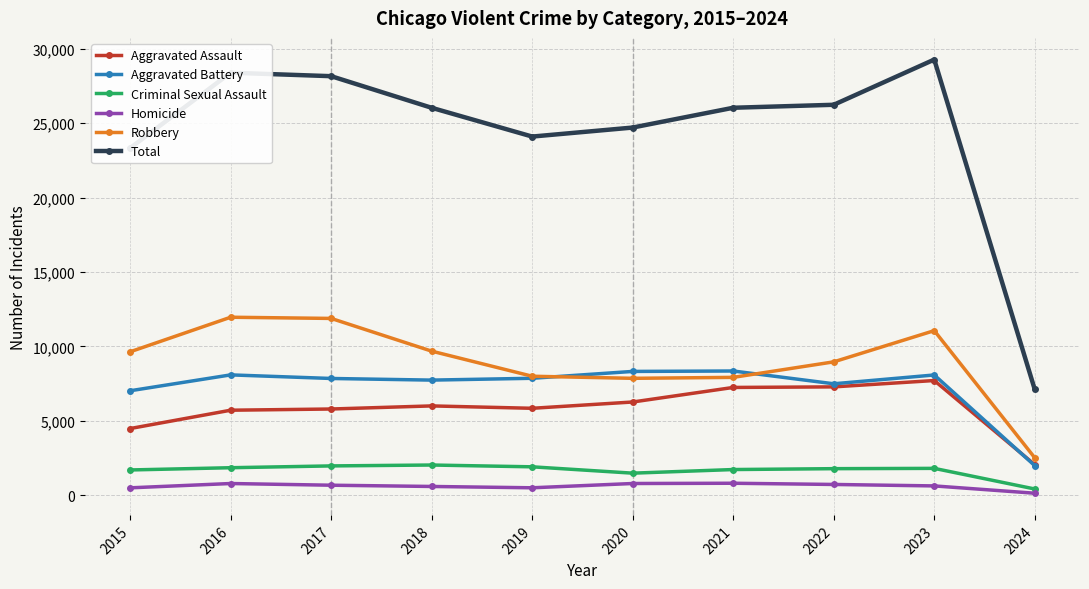

The value of Aggravated Battery at 2015 is 7019. True or false?

True